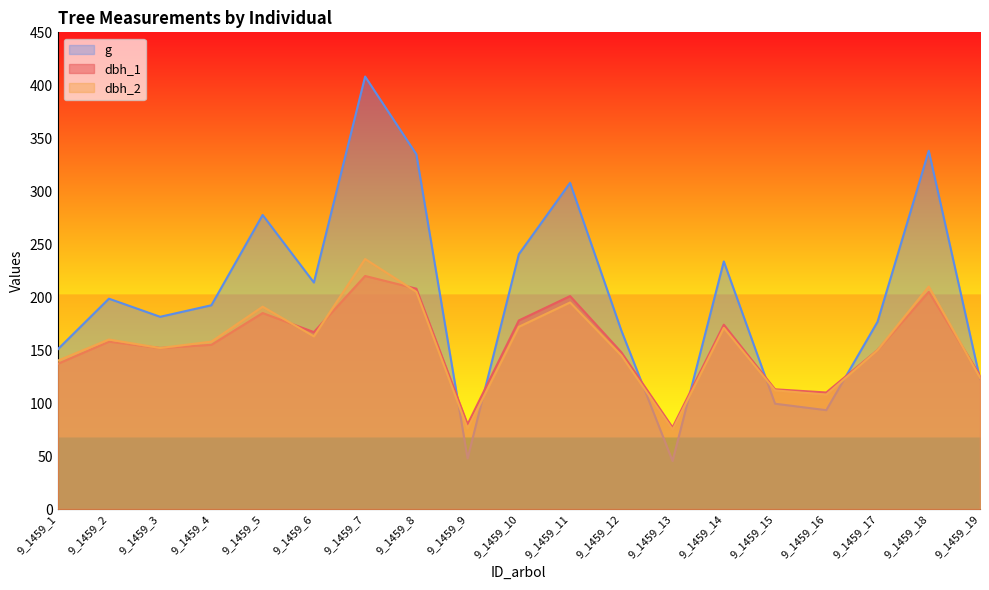

What is the value of the g point at the 6th from the left?

213.8